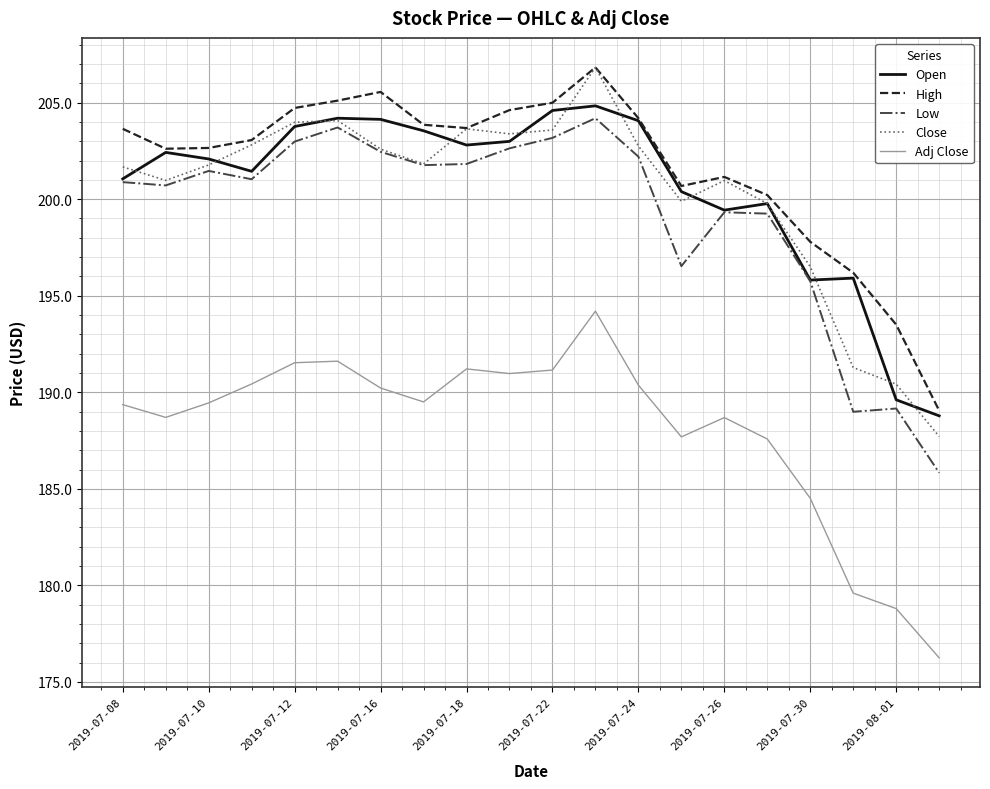

What is the minimum value for High?

189.1